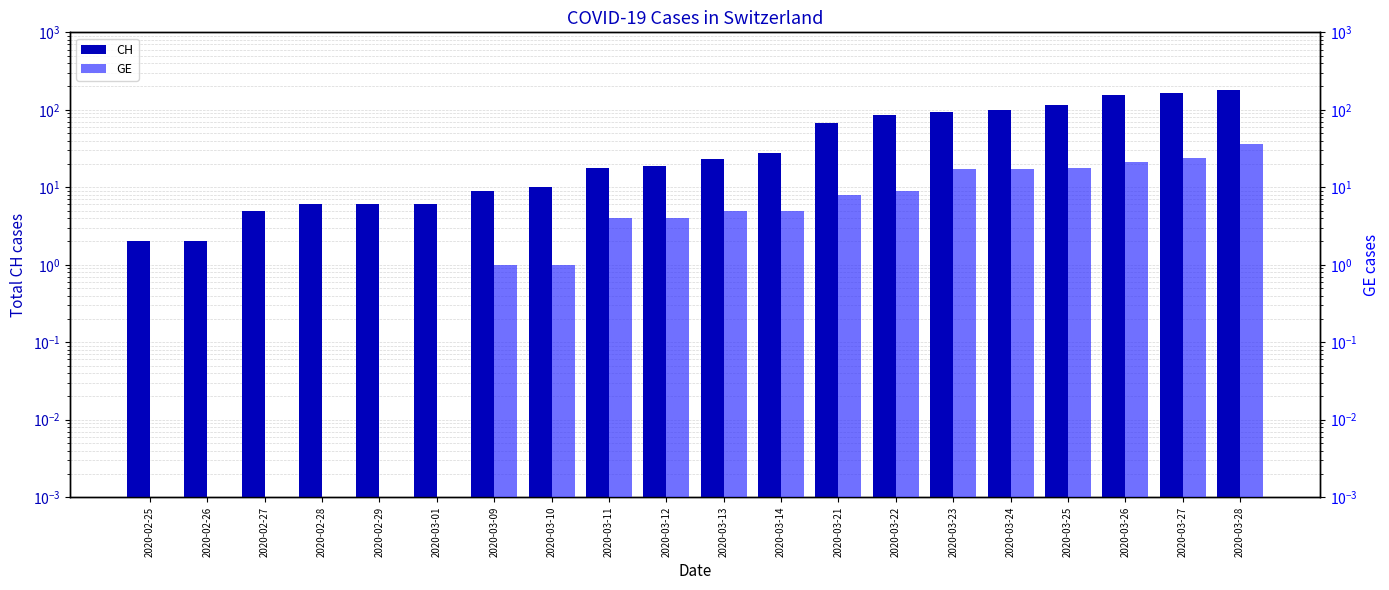

What are all the series names shown in the legend?

CH, GE